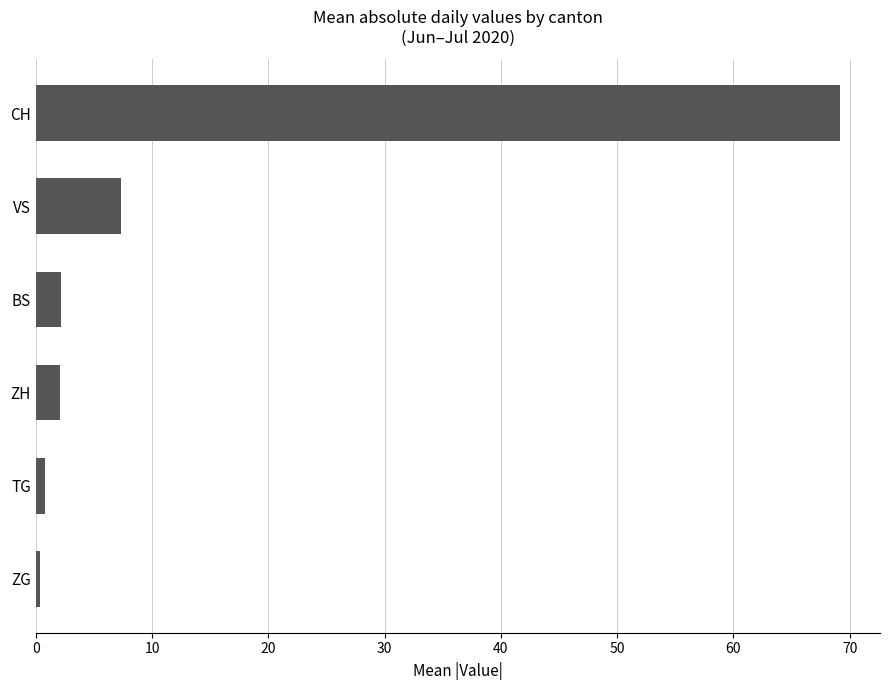

The value at VS is 7.3. True or false?

True